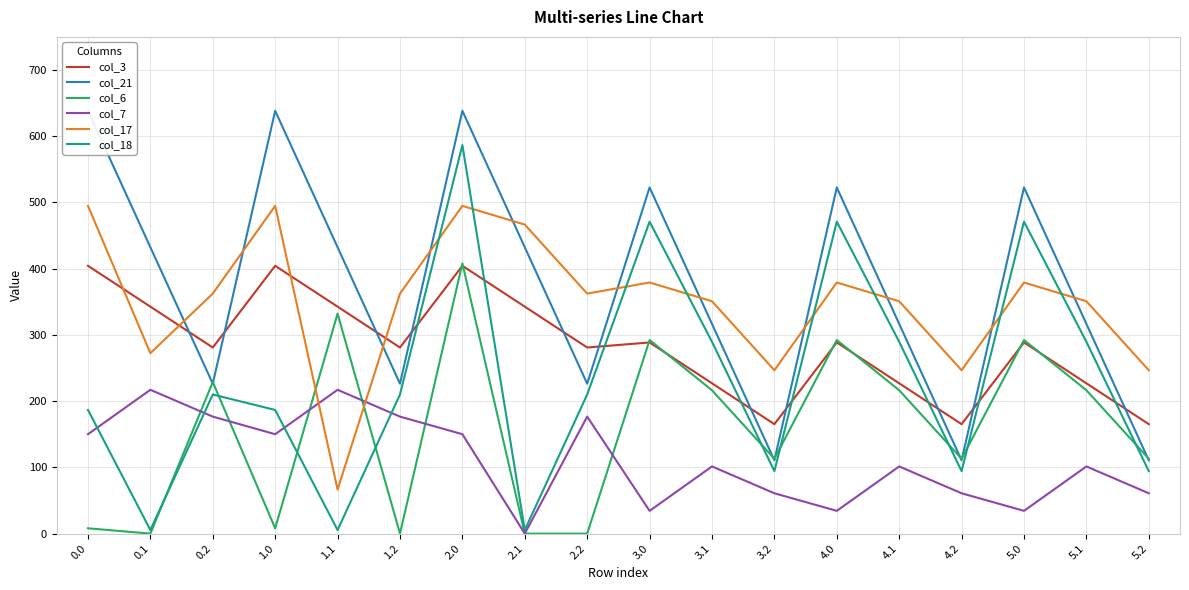

Is the value of col_17 at 0.2 greater than the value of col_7 at 4.0?

Yes